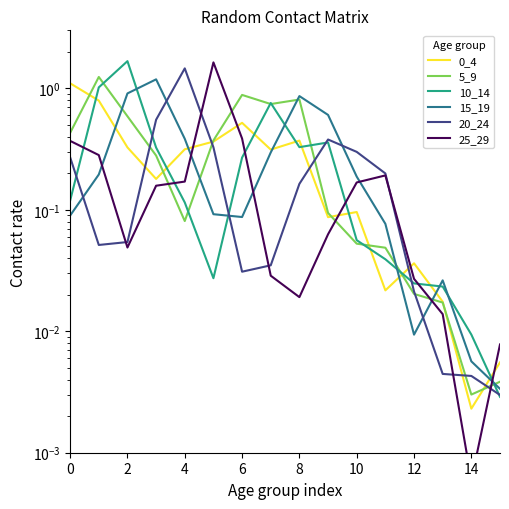

What is the sum of all 0_4 values?

4.5